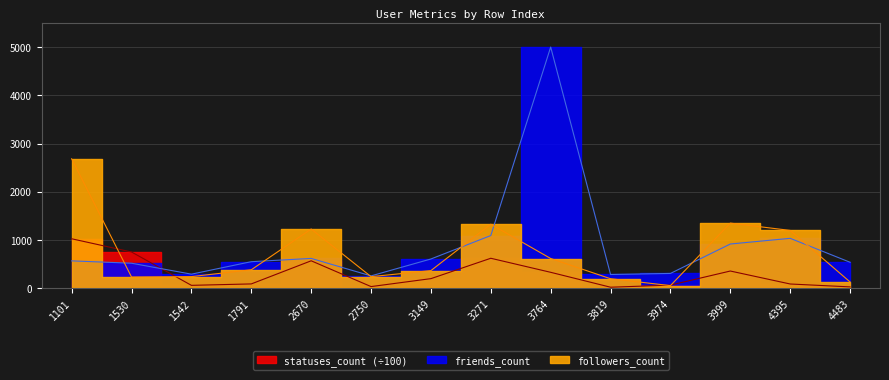

How many categories are shown in the chart?

14